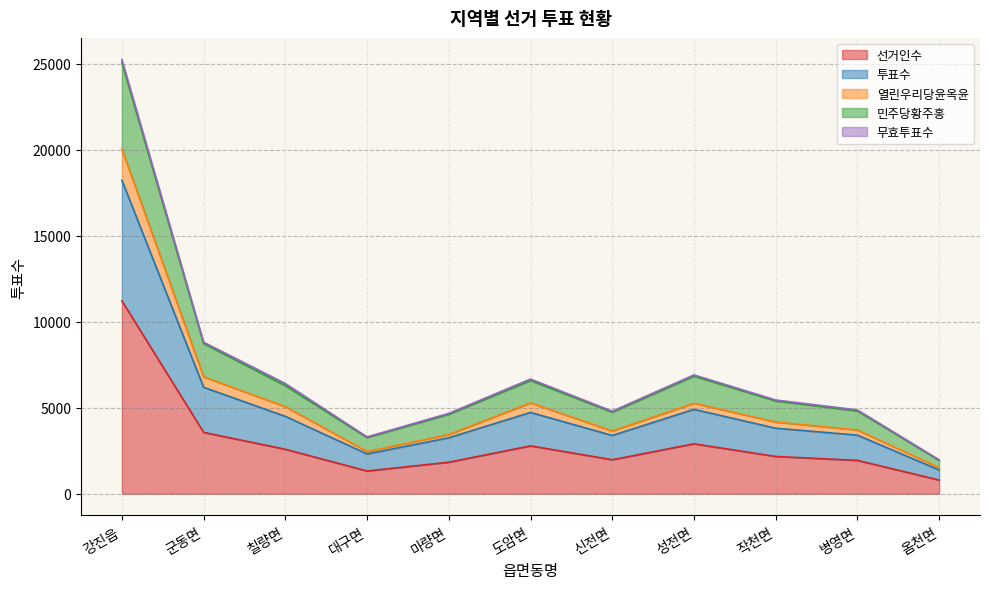

At which category is the sum across all series the highest?

강진읍